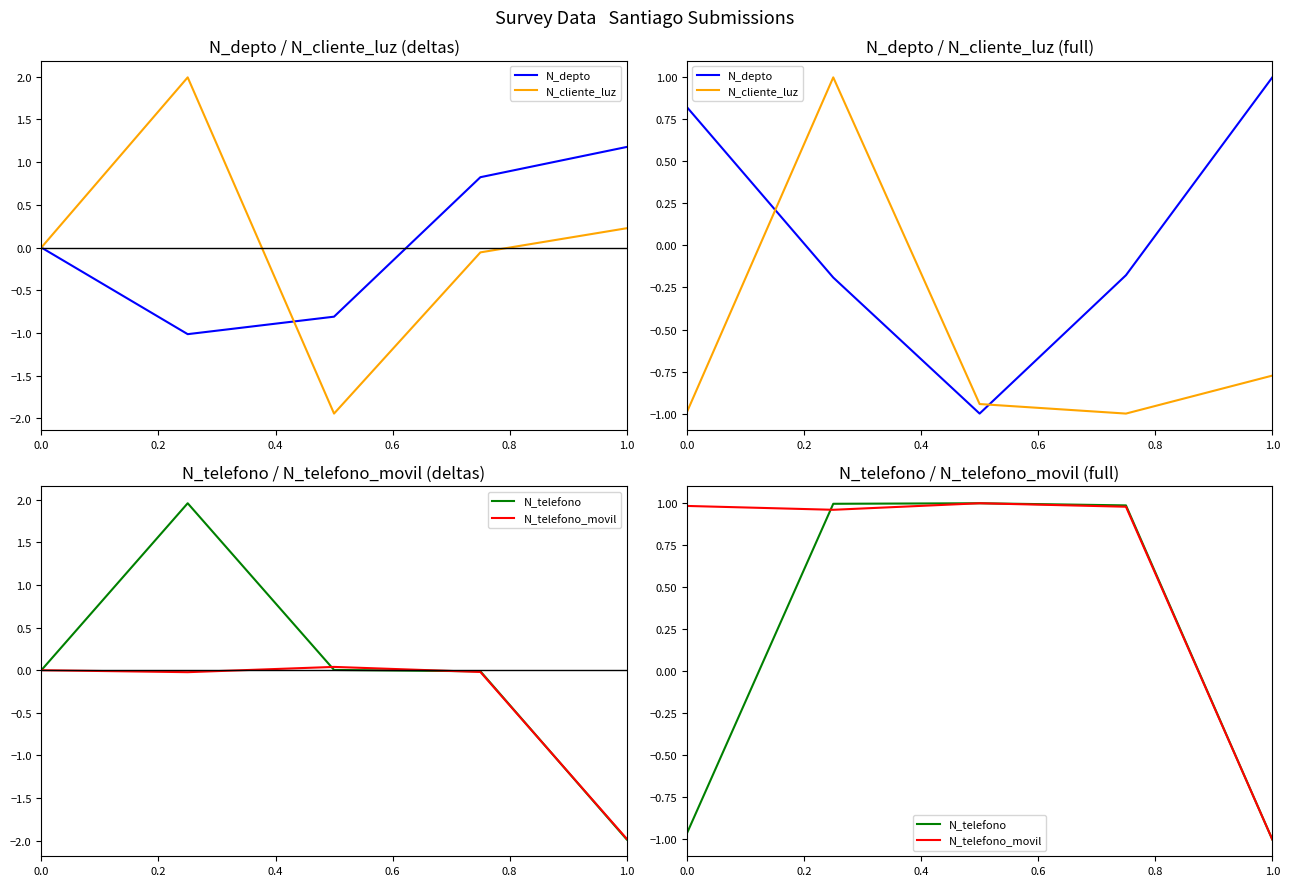

How many N_cliente_luz values are between 0 and 1?

1